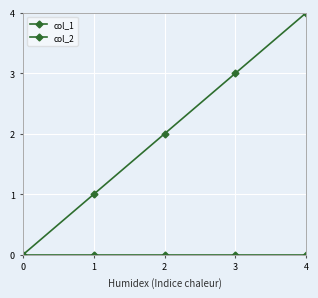

Count the number of data series in this chart.

2